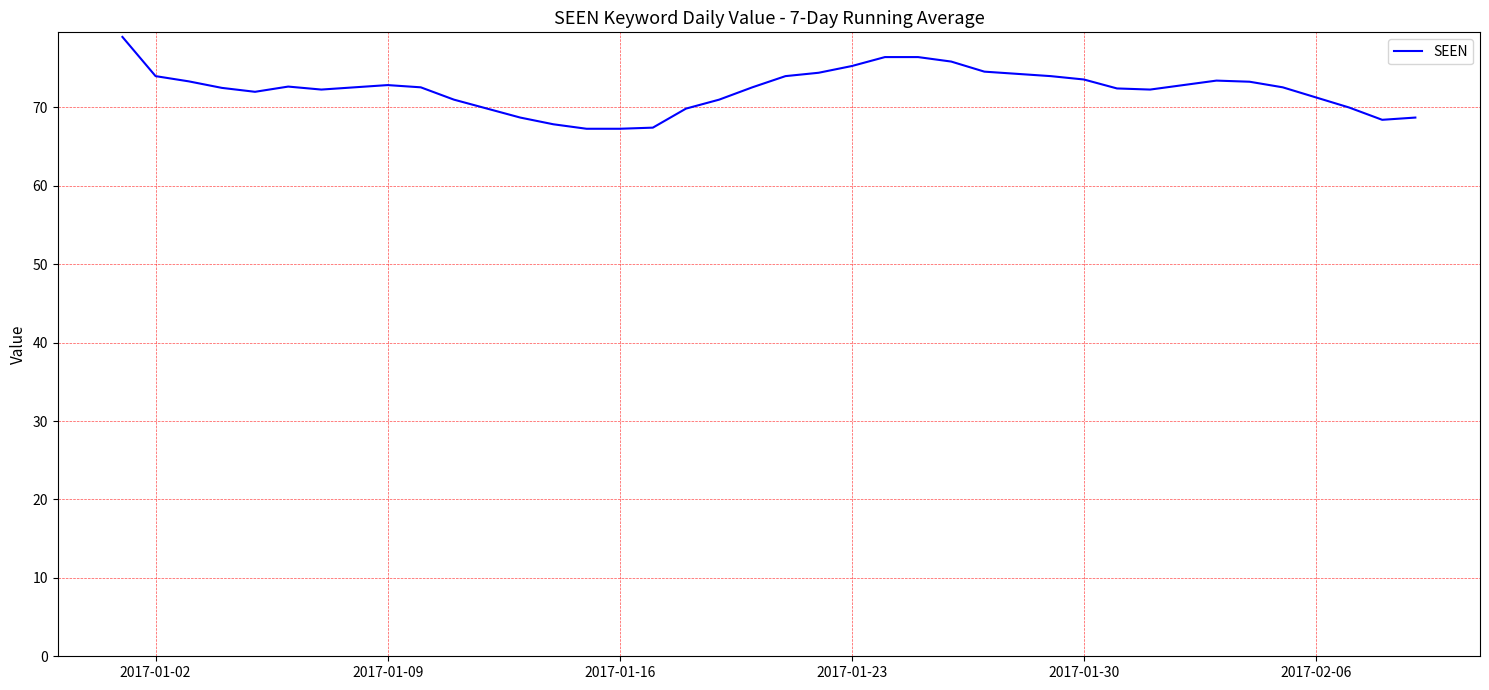

What is the difference between the maximum and minimum values?

11.7